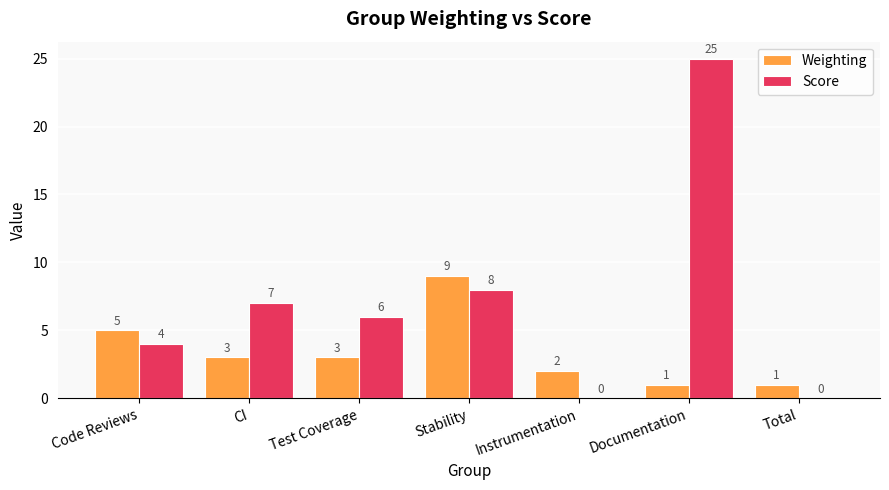

What is the sum of all Score values?

50